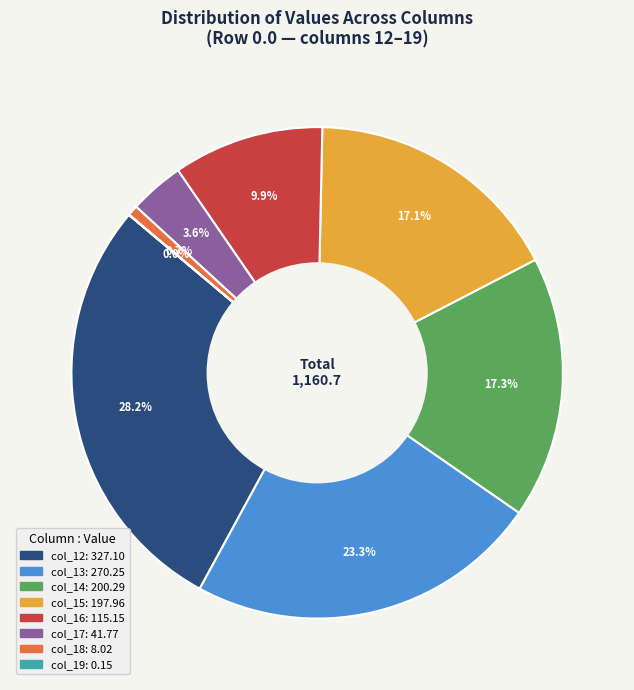

What is the total percentage of col_18 and col_17?

4.3%